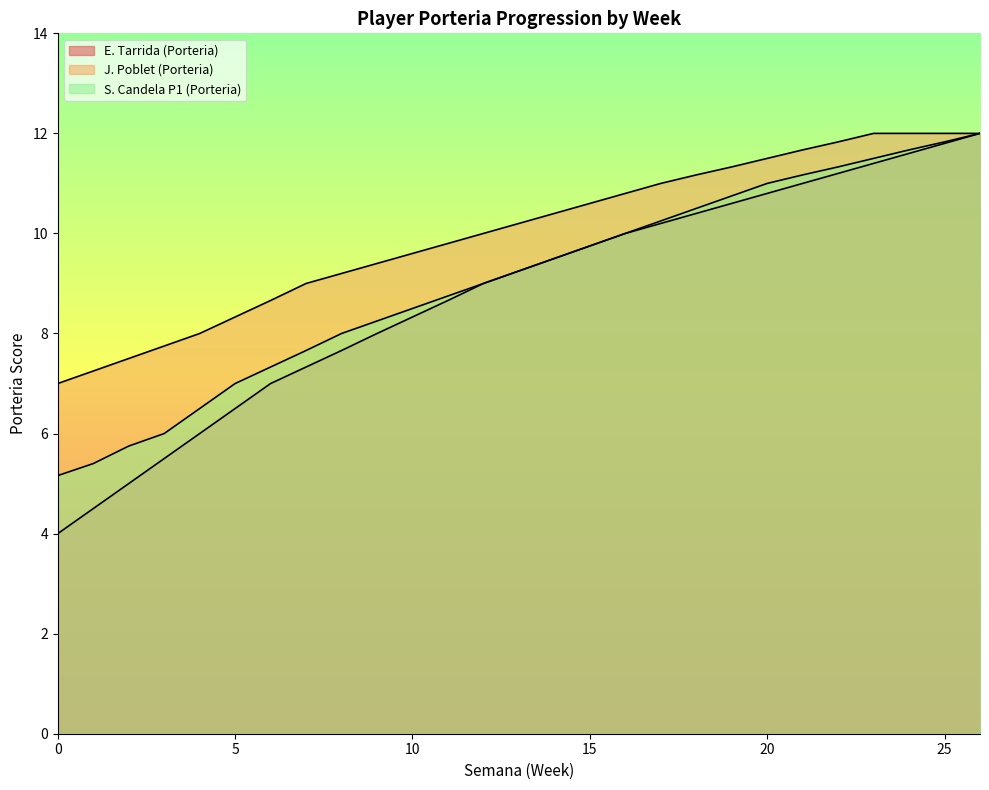

True or false: S. Candela P1 (Porteria) and J. Poblet (Porteria) intersect in this chart.

False